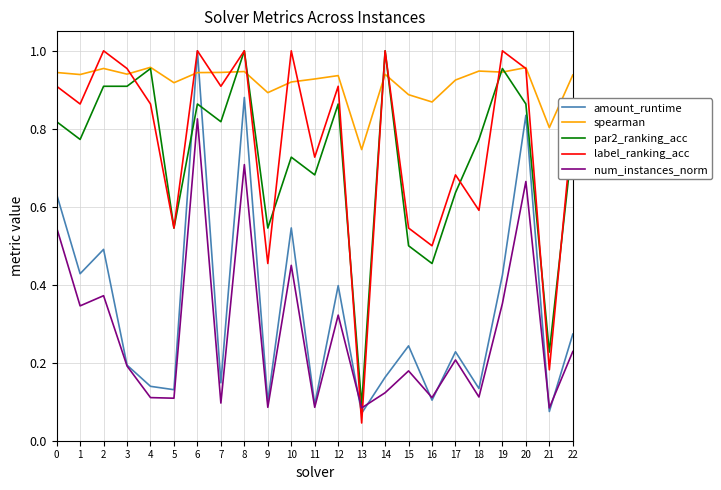

Which series changed the most between 14 and 15?

par2_ranking_acc